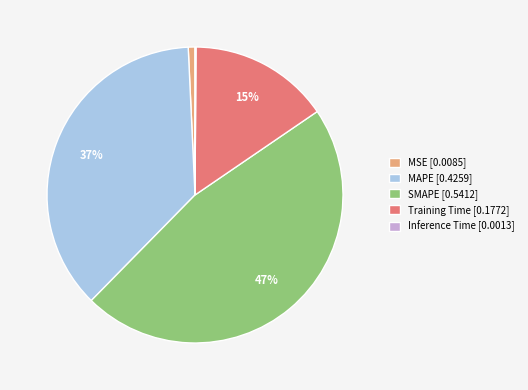

Is the sum of MSE [0.0085] and SMAPE [0.5412] greater than half?

No